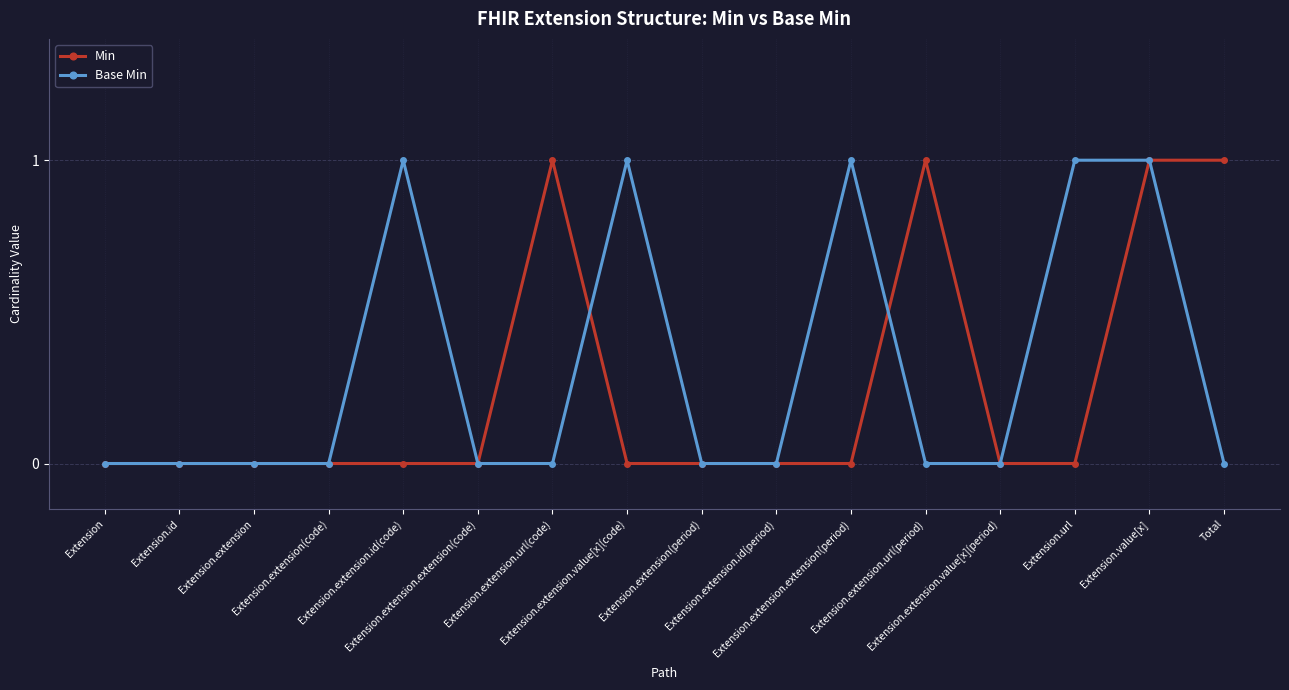

Reading left to right, transcribe all the data shown in this chart.

Min: 0	0	0	0	0	0	1	0	0	0	0	1	0	0	1	1
Base Min: 0	0	0	0	1	0	0	1	0	0	1	0	0	1	1	0